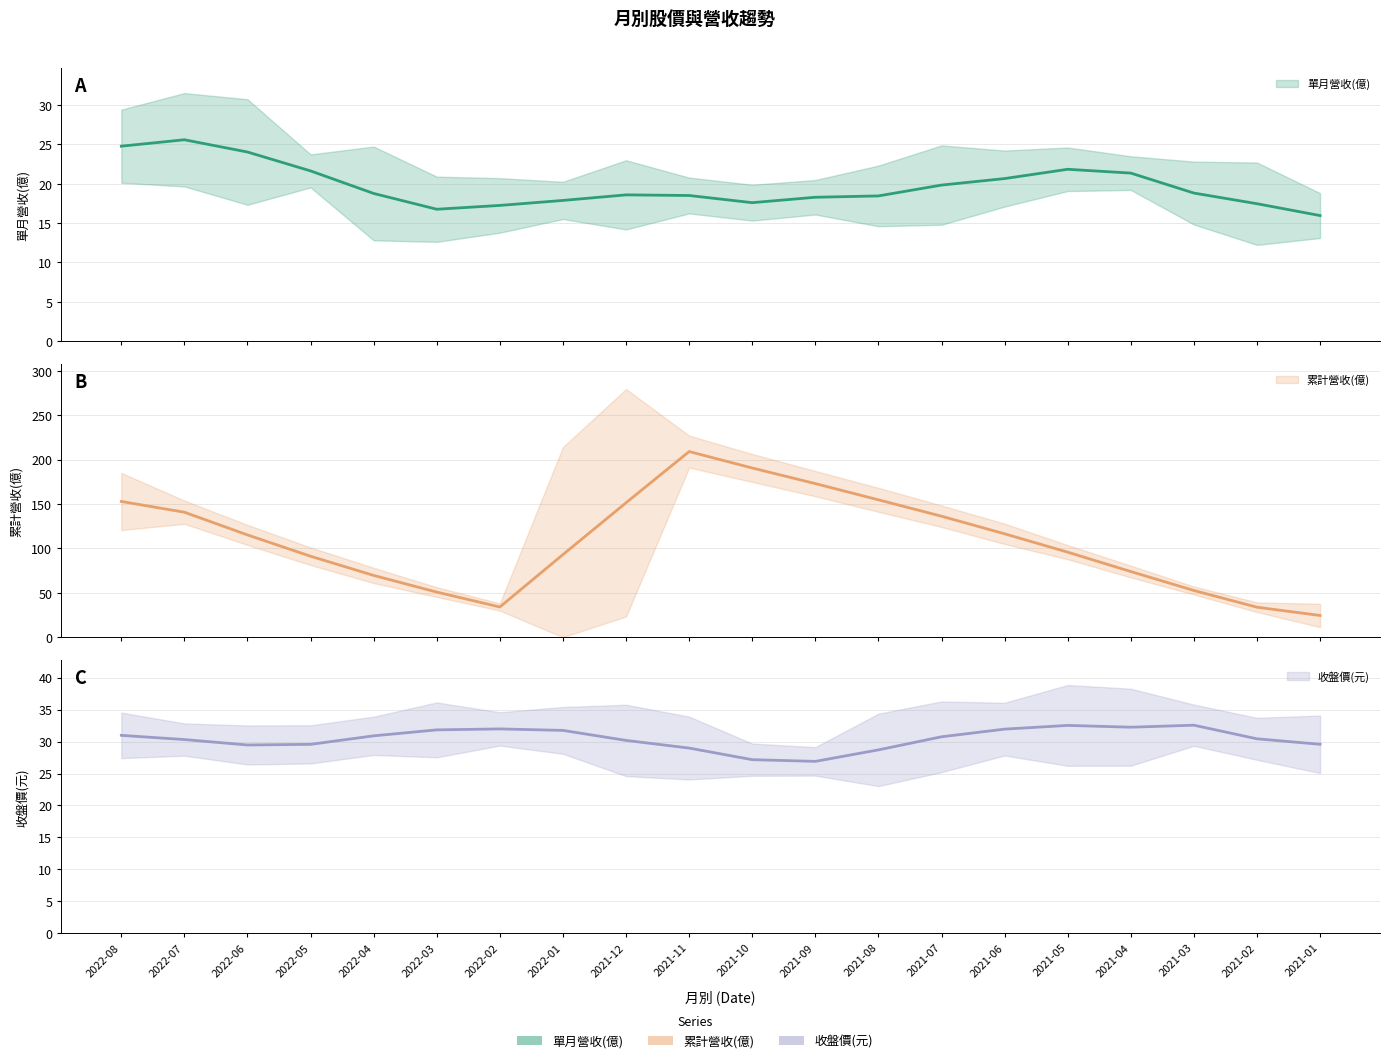

Where is the first local maximum for 單月營收(億) (趨勢)?

2022-07